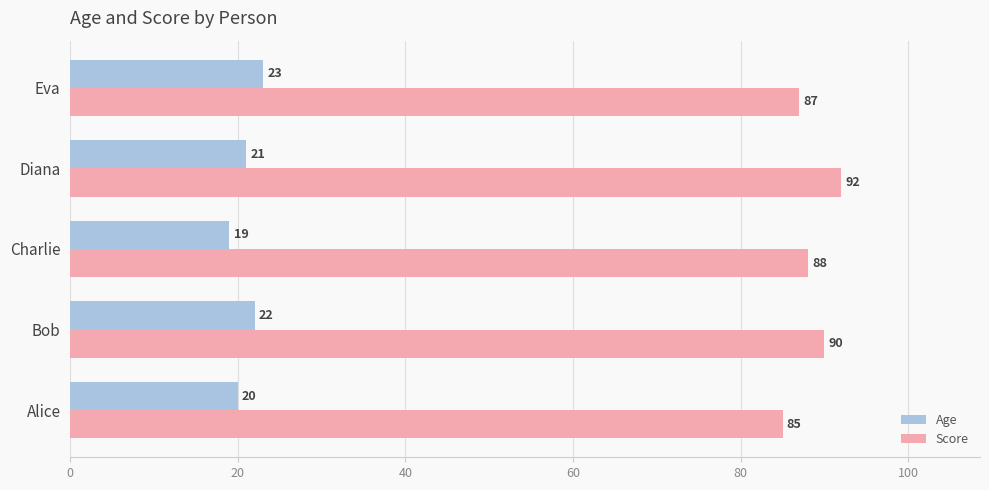

What is the lowest value of the Score series?

85